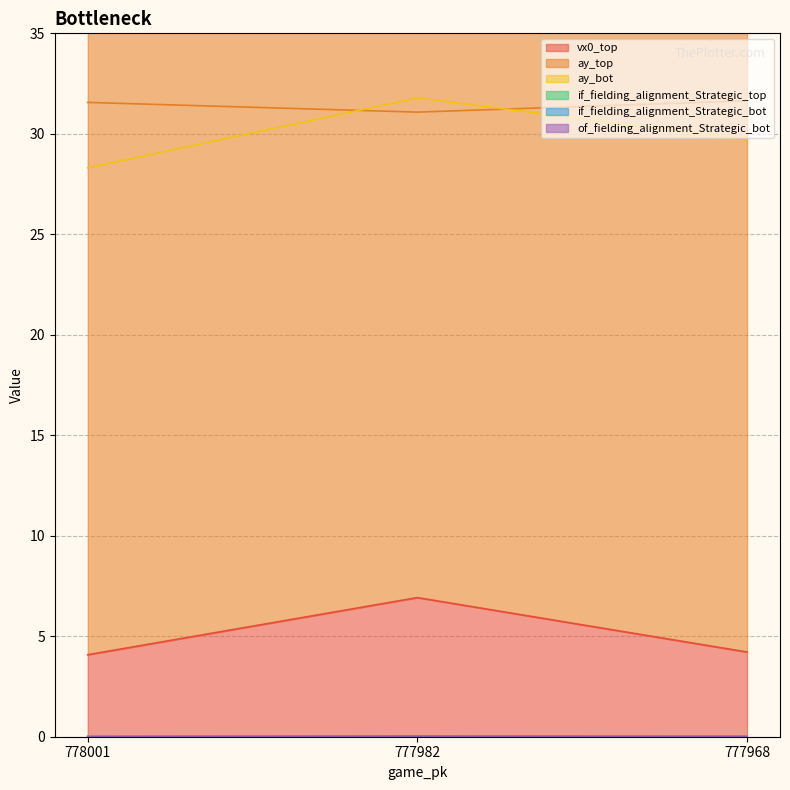

What is the greatest value displayed?

31.8